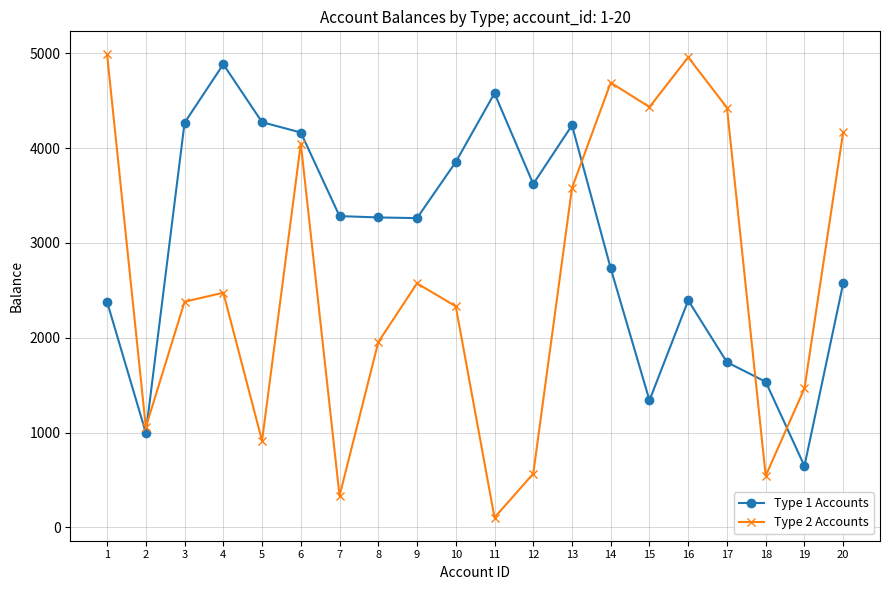

How many values in the Type 2 Accounts series are below 2475?

10